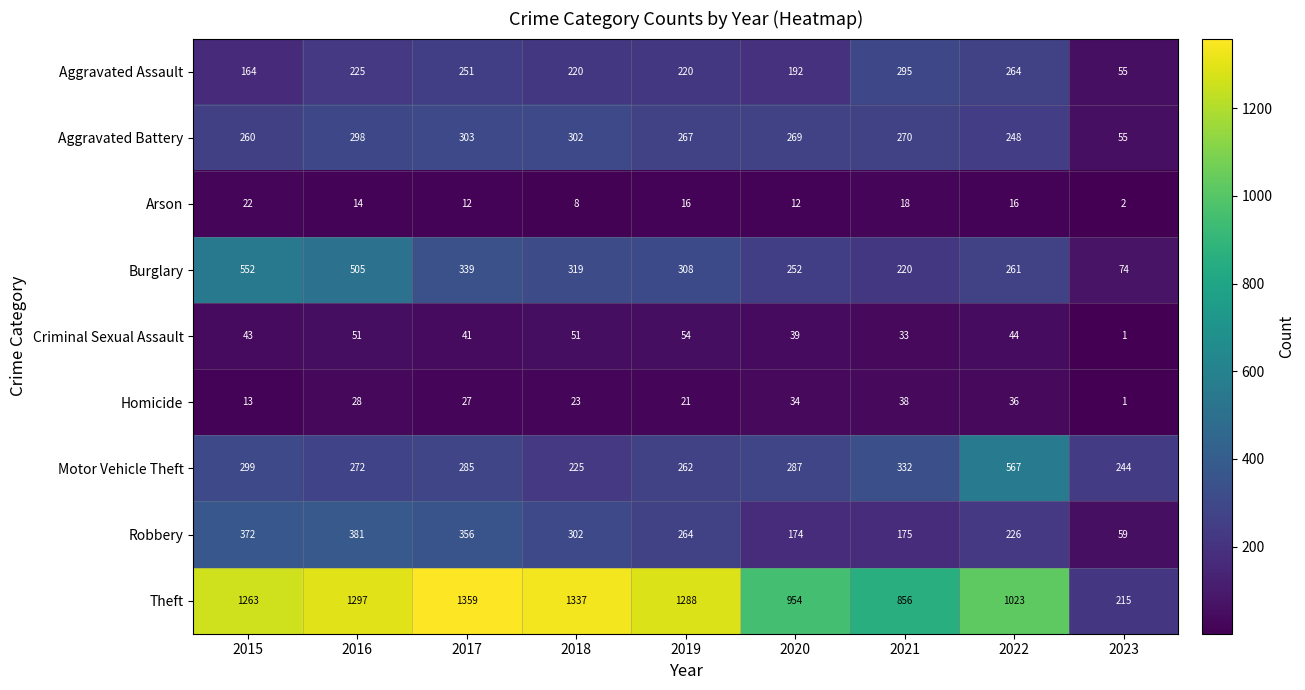

The Aggravated Assault series shows 220 at 2019. True or false?

True